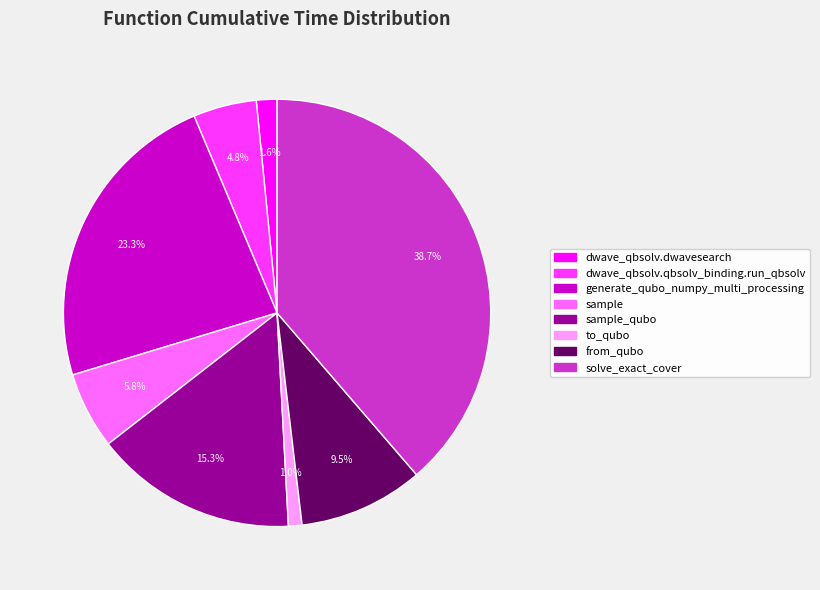

Is there any slice that represents more than half of the pie?

No